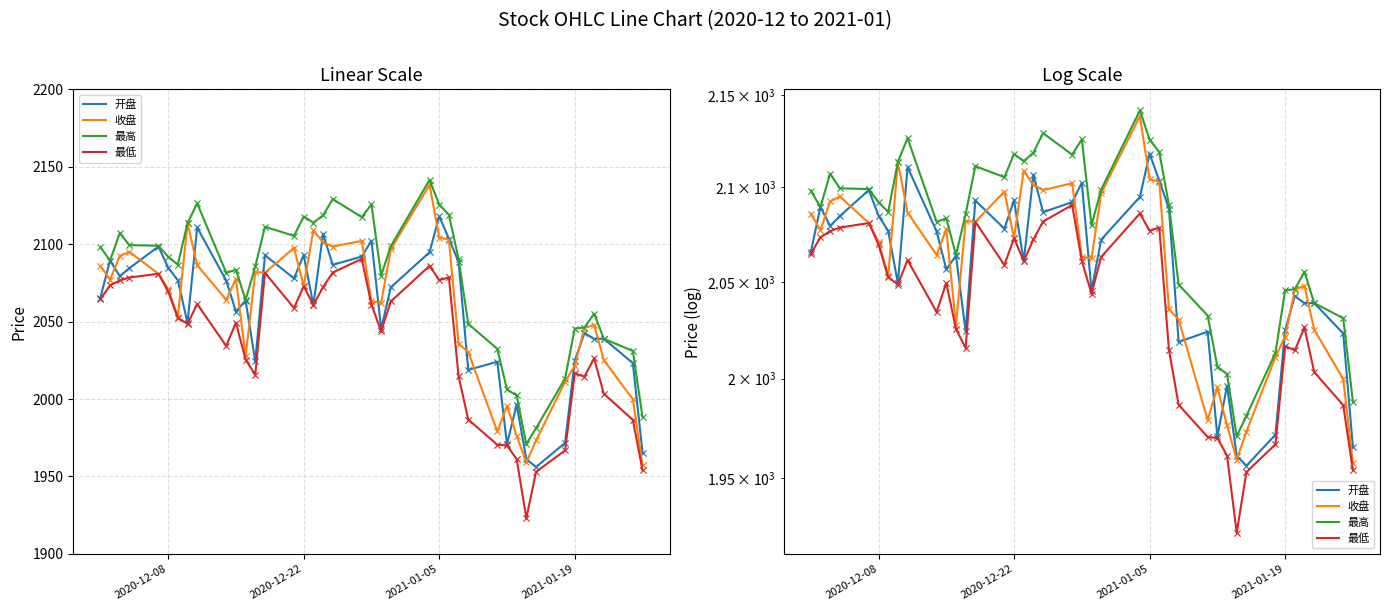

At how many categories does at least one series exceed 1995?

37